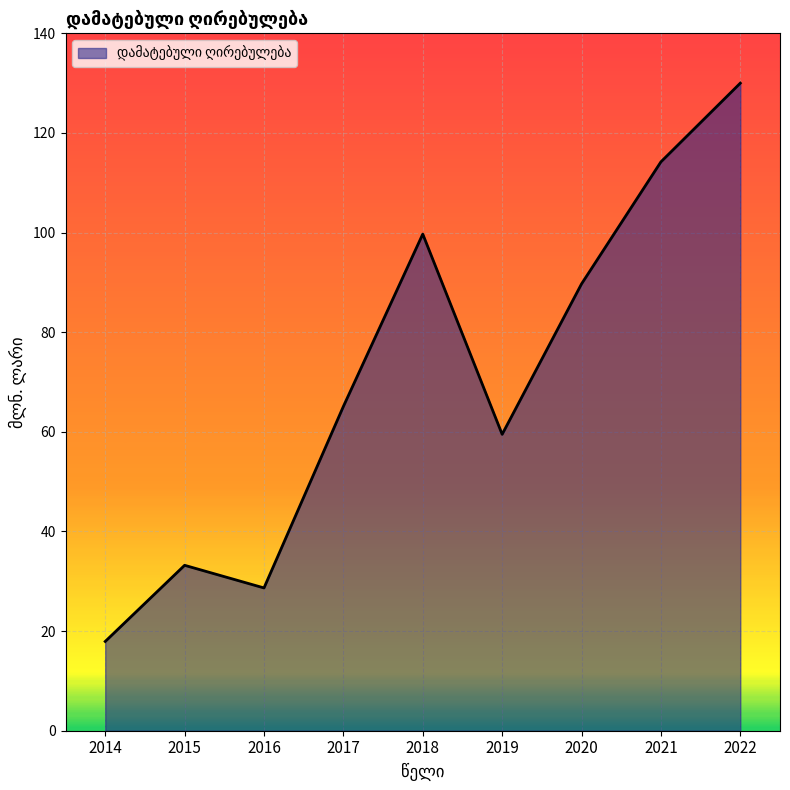

Count the number of values greater than 65.

5